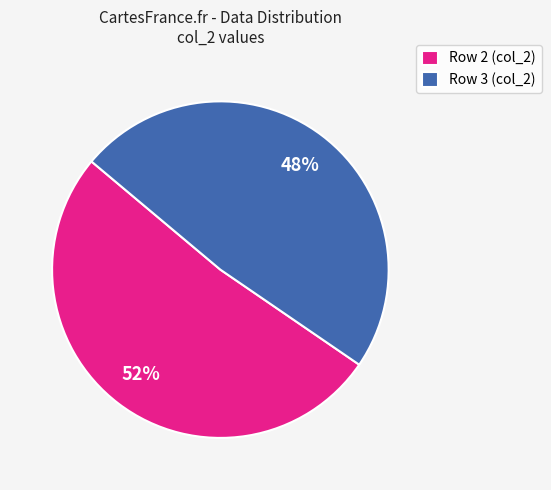

To the nearest percent, what percentage of the pie is Row 2 (col_2)?

52%